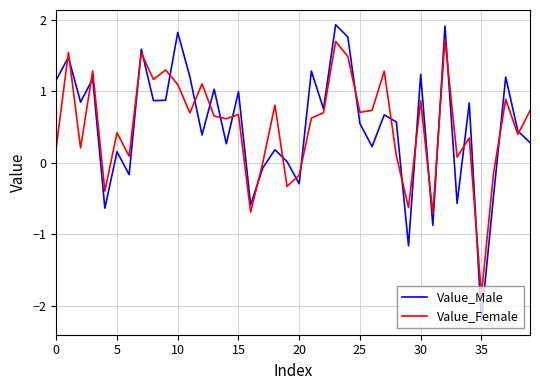

Which series has the widest spread of values?

Value_Male